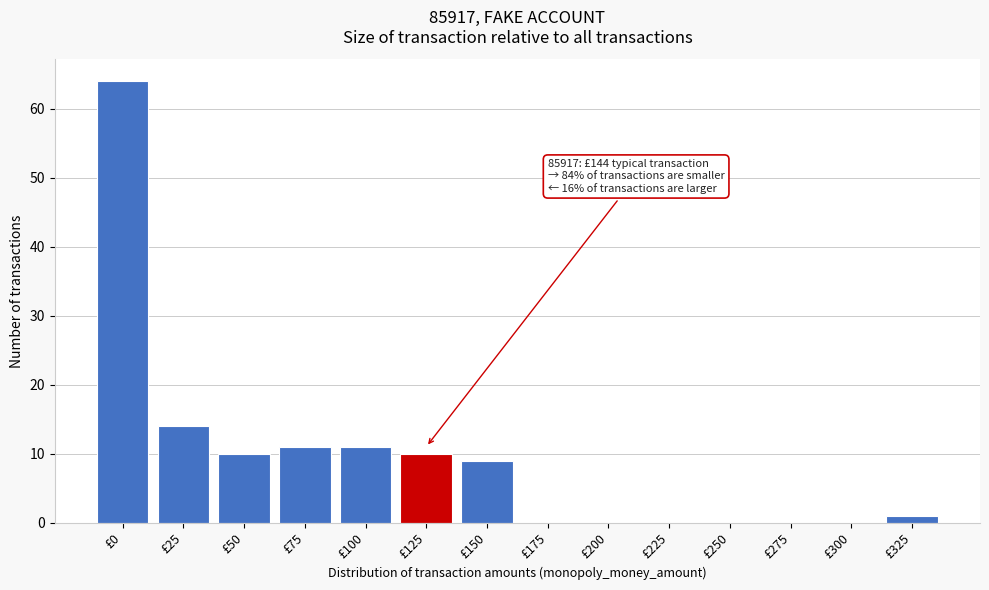

Reading right to left, extract all data points from this chart.

£325=1	£300=0	£275=0	£250=0	£225=0	£200=0	£175=0	£150=9	£125=10	£100=11	£75=11	£50=10	£25=14	£0=64